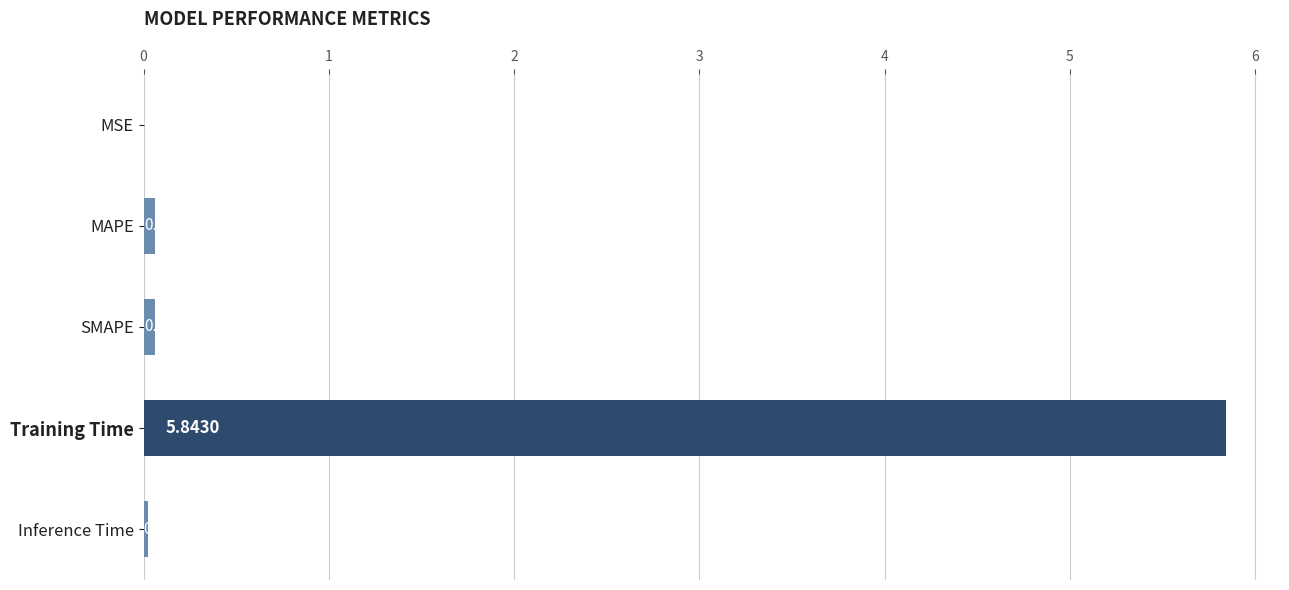

Which has a higher value, Inference Time or SMAPE?

SMAPE